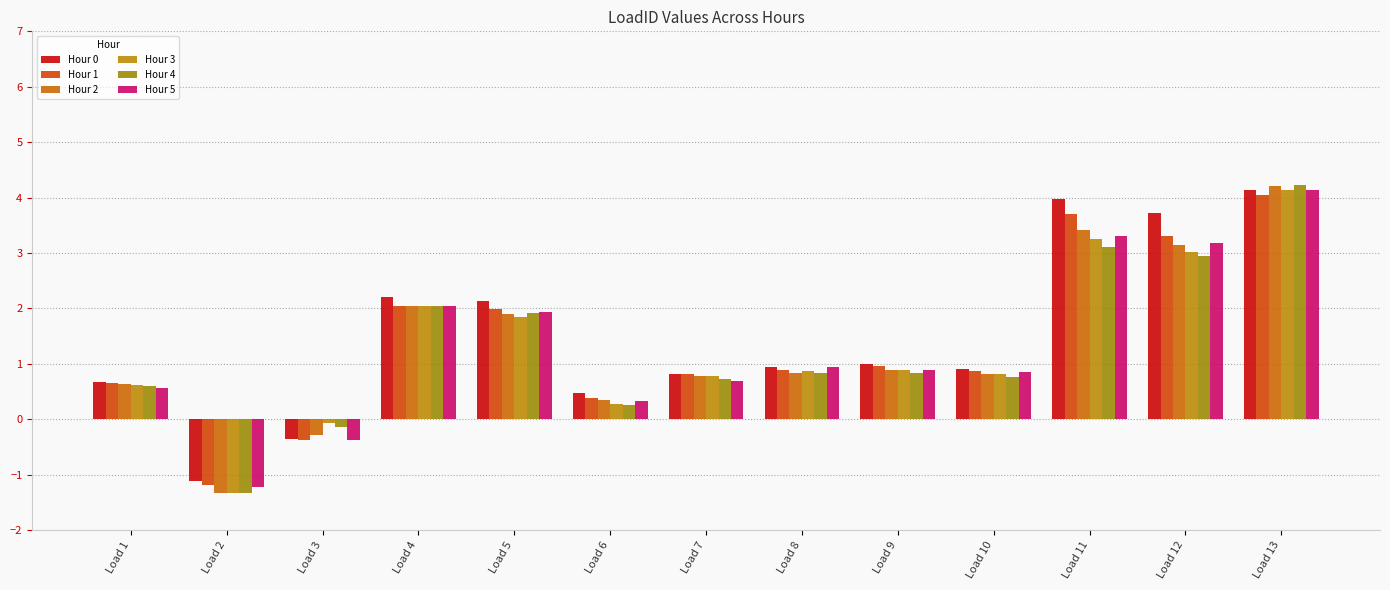

Which label corresponds to the largest value in the chart?

Load 13